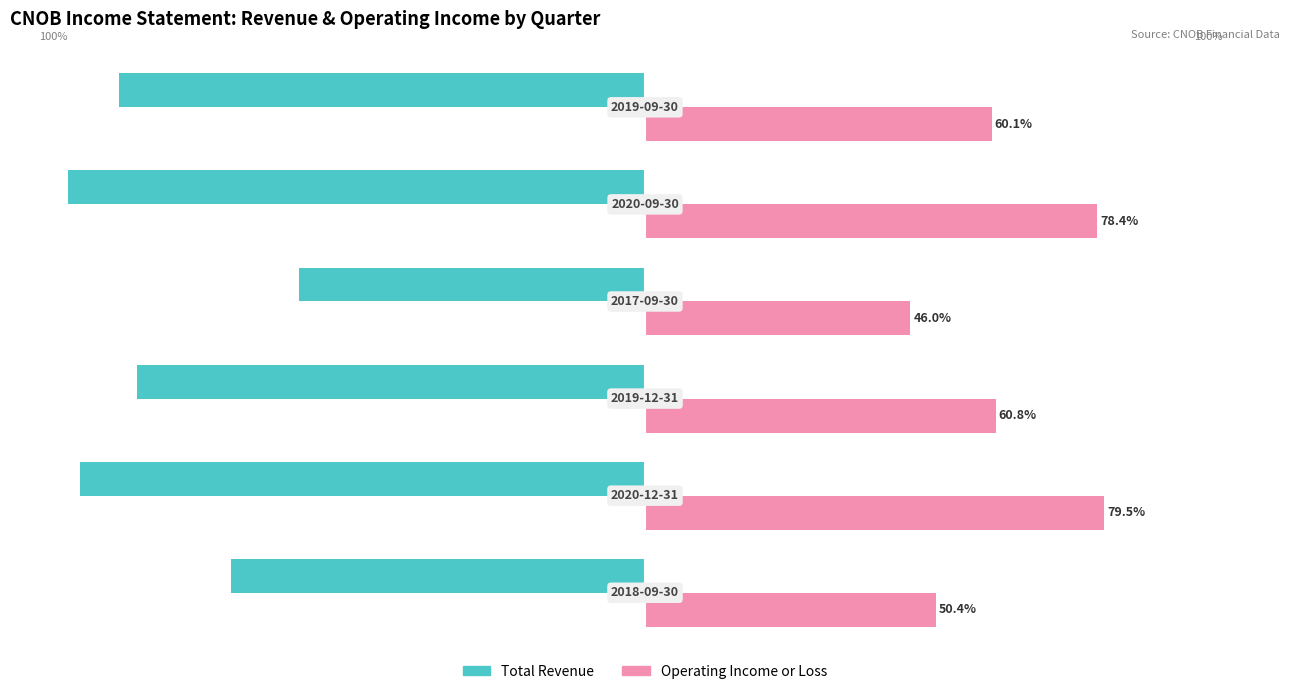

Which series has the largest total across all categories?

Operating Income or Loss